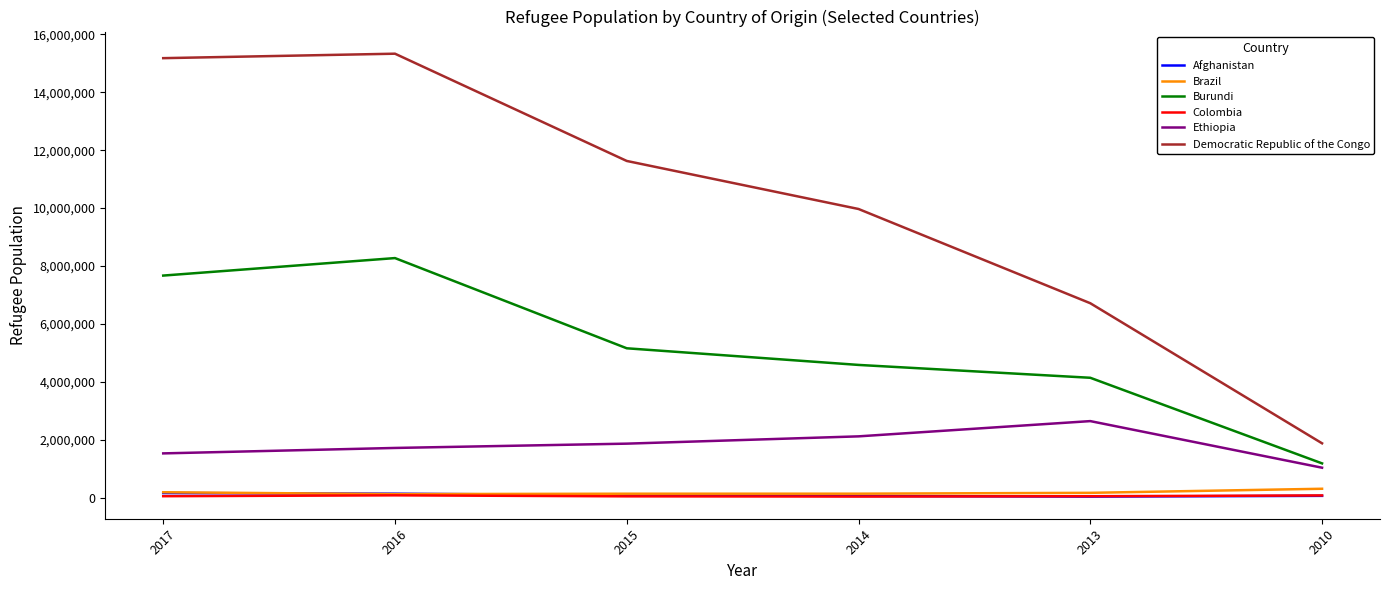

True or false: Afghanistan and Democratic Republic of the Congo intersect in this chart.

False